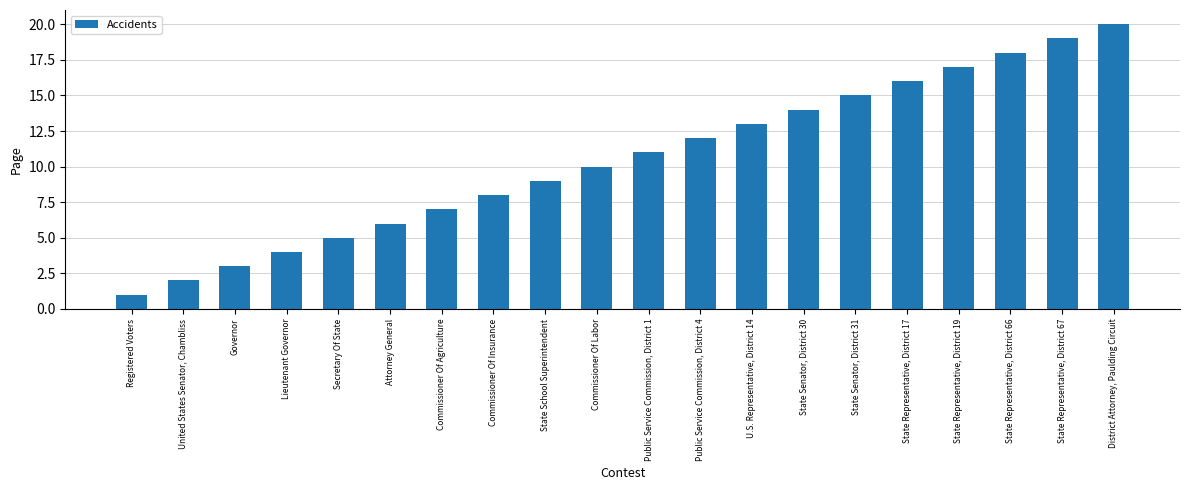

What is the ratio of the value at State Representative, District 66 to the value at Registered Voters?

18.0